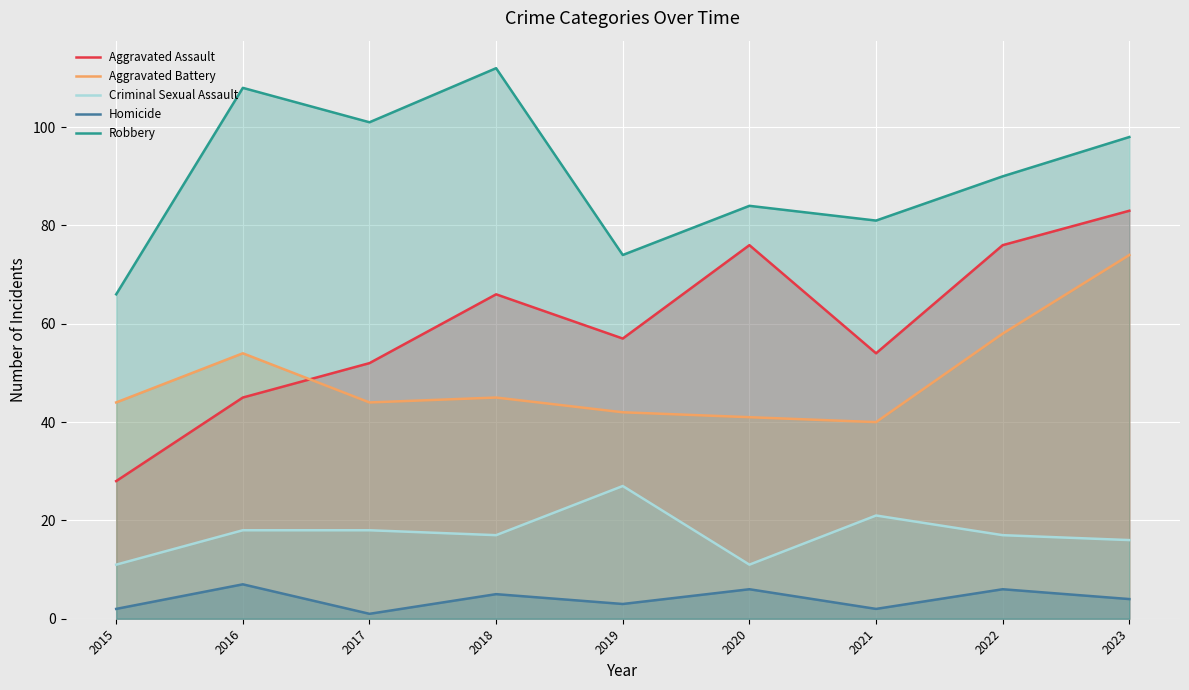

Reading right to left, extract all data points from this chart.

Aggravated Assault: 2023=83	2022=76	2021=54	2020=76	2019=57	2018=66	2017=52	2016=45	2015=28
Aggravated Battery: 2023=74	2022=58	2021=40	2020=41	2019=42	2018=45	2017=44	2016=54	2015=44
Criminal Sexual Assault: 2023=16	2022=17	2021=21	2020=11	2019=27	2018=17	2017=18	2016=18	2015=11
Homicide: 2023=4	2022=6	2021=2	2020=6	2019=3	2018=5	2017=1	2016=7	2015=2
Robbery: 2023=98	2022=90	2021=81	2020=84	2019=74	2018=112	2017=101	2016=108	2015=66